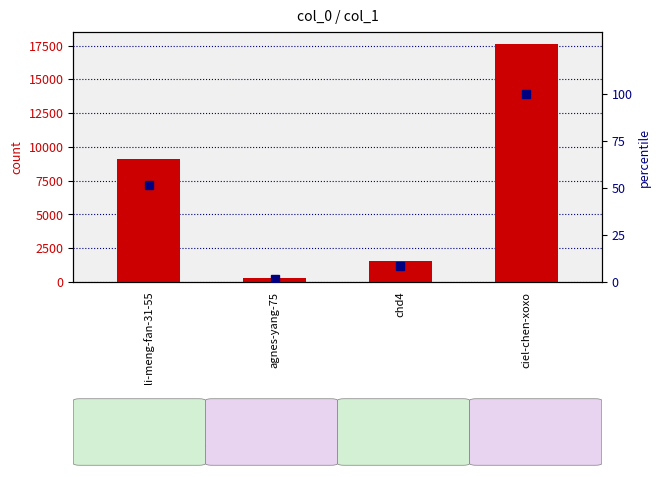

What position from the right is chd4?

2